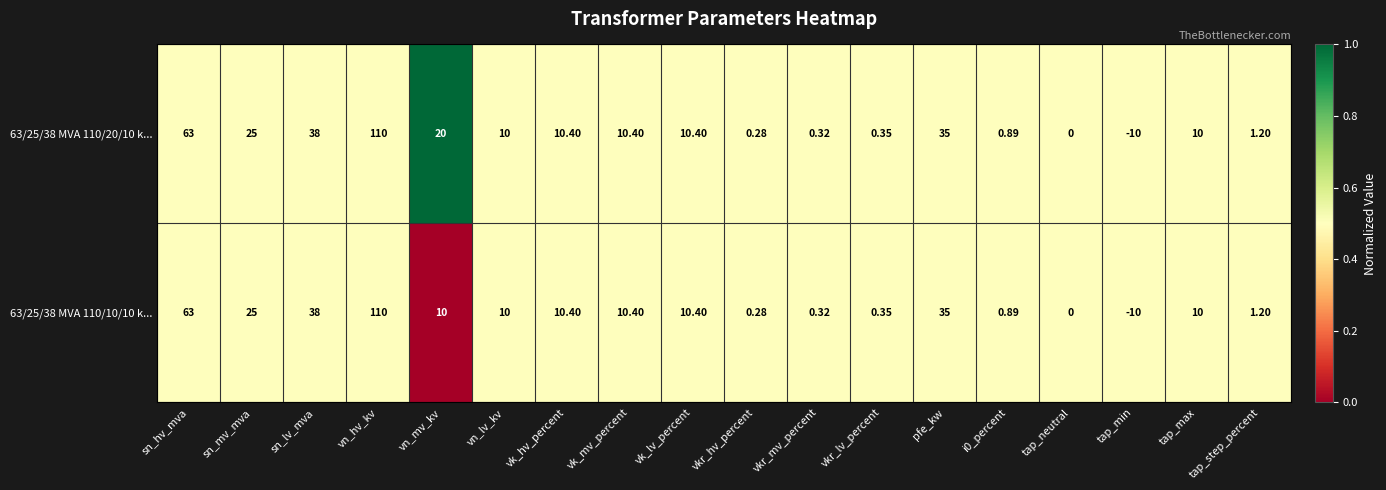

At which category is the sum across all series the highest?

vn_hv_kv